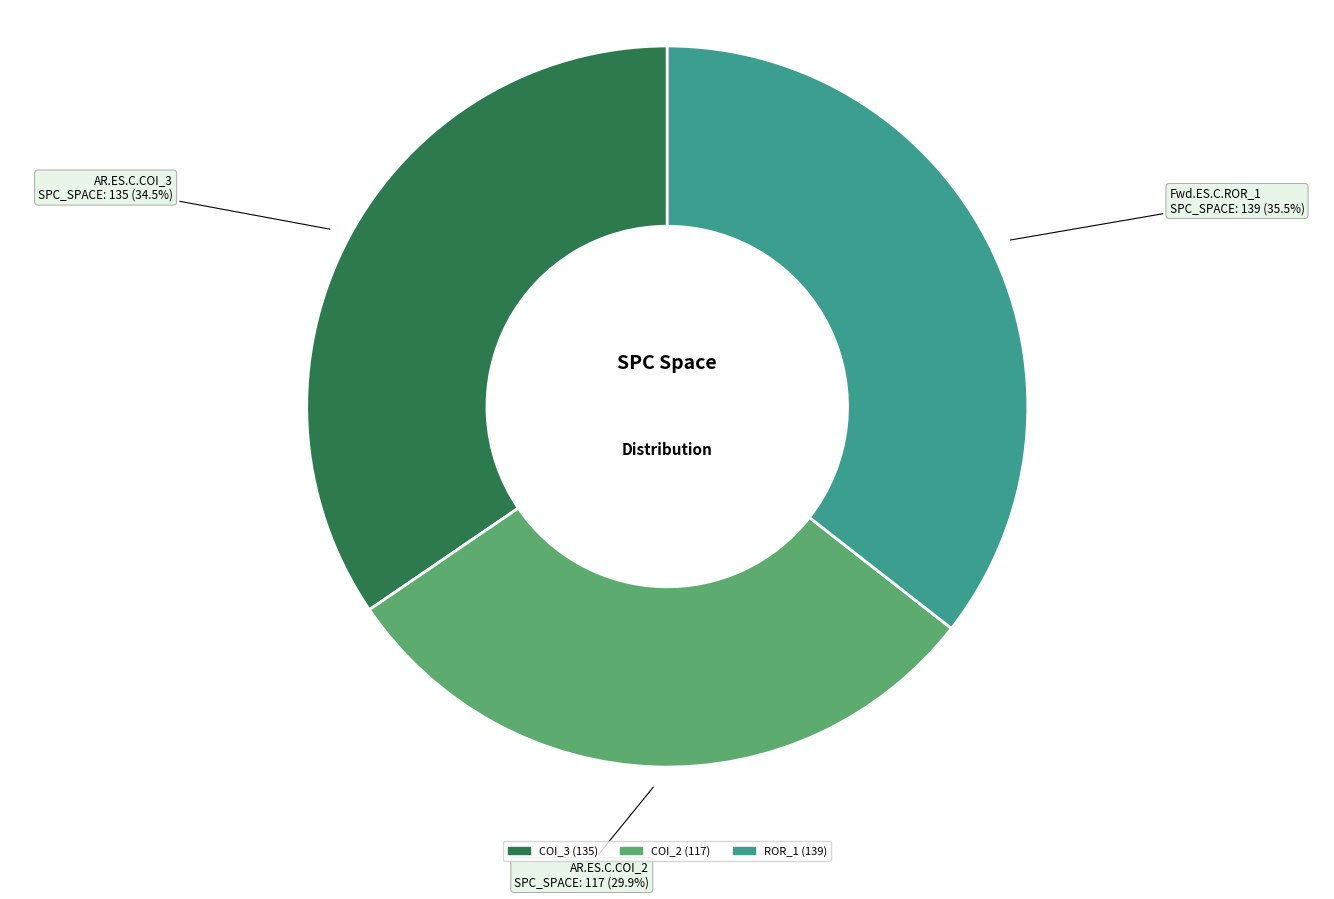

Is there any slice that represents more than half of the pie?

No